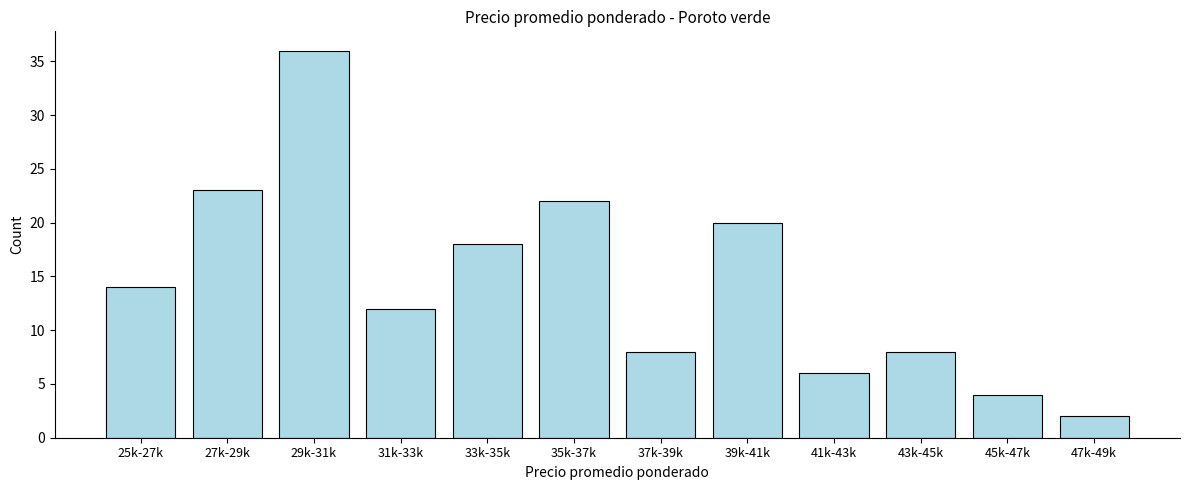

Reading right to left, what are all the values shown in this chart?

2	4	8	6	20	8	22	18	12	36	23	14